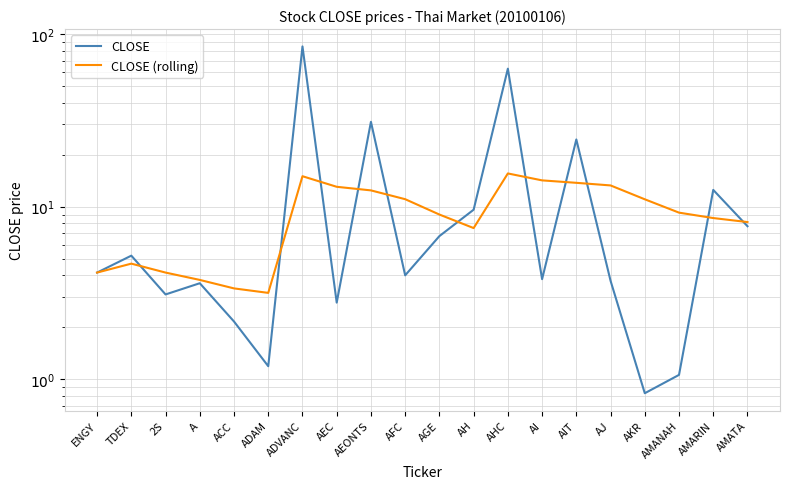

Which series has the largest total across all categories?

CLOSE